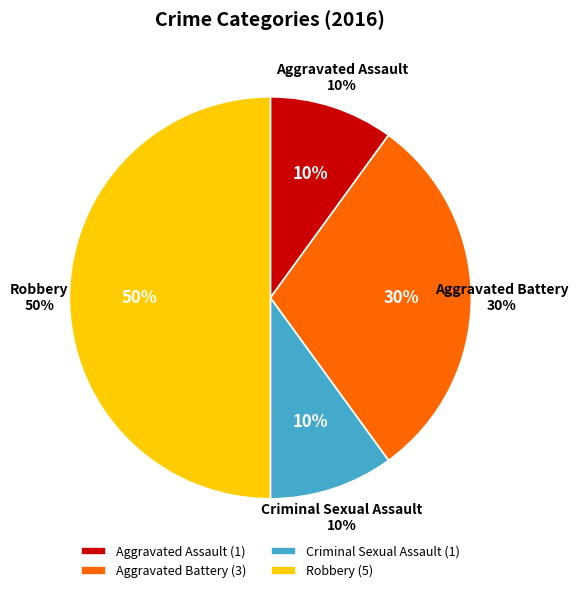

How many slices are in this pie chart?

4